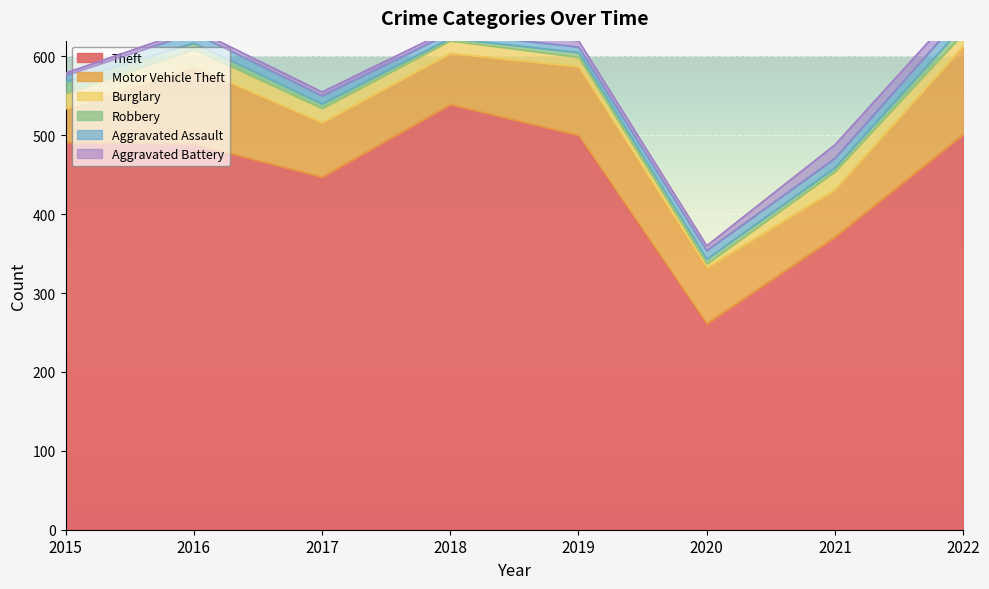

At which label is Aggravated Battery closest to 10?

2019